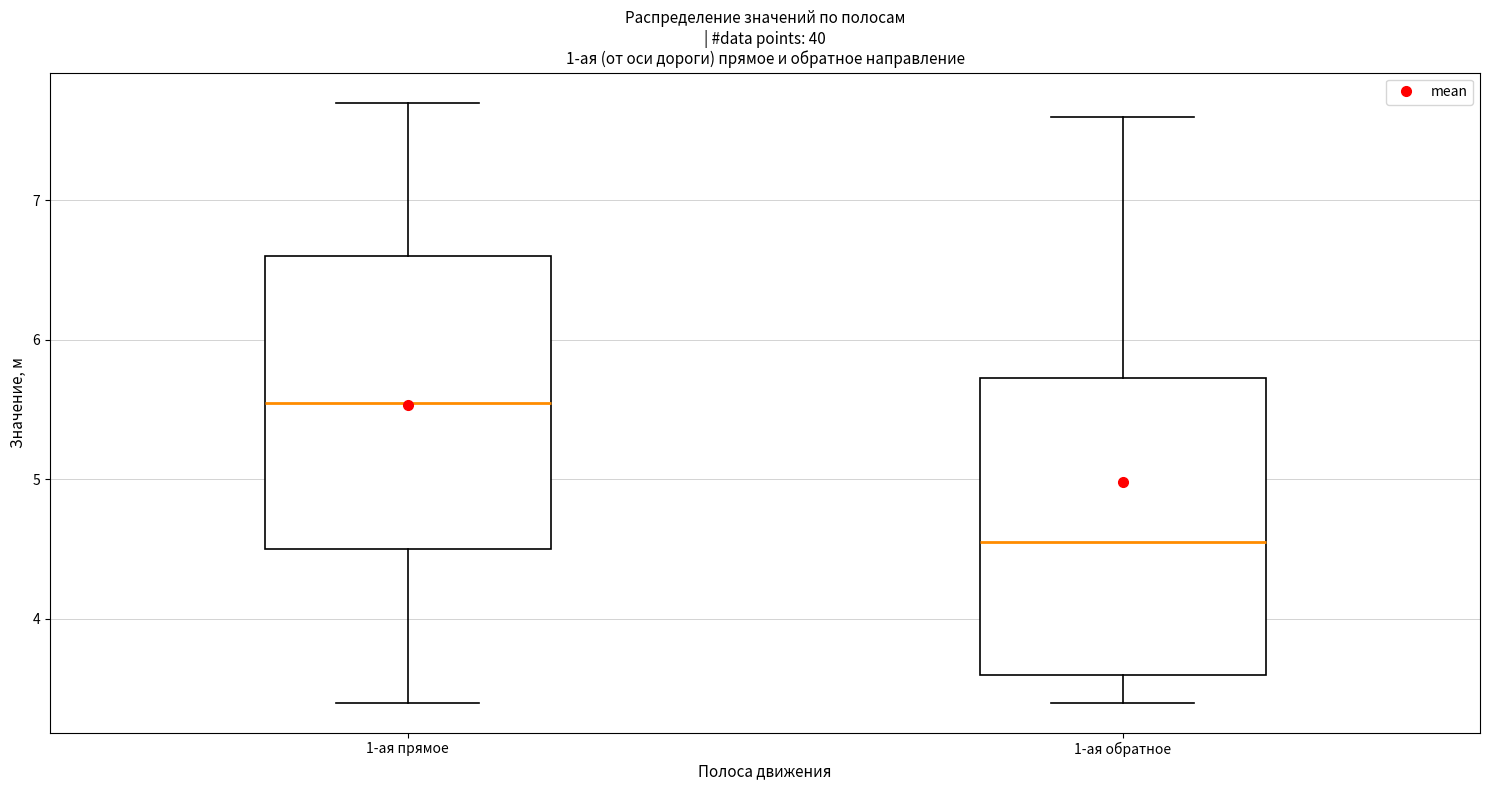

Reading left to right, read every box against the y-axis: the position of its median line, the range the box covers, and the ends of its whiskers. The values are not printed on the chart, so give them approximately, as read against the axis.

1-ая прямое: median 5.6, box 4.5 to 6.6, whiskers 3.4 to 7.7
1-ая обратное: median 4.6, box 3.6 to 5.7, whiskers 3.4 to 7.6